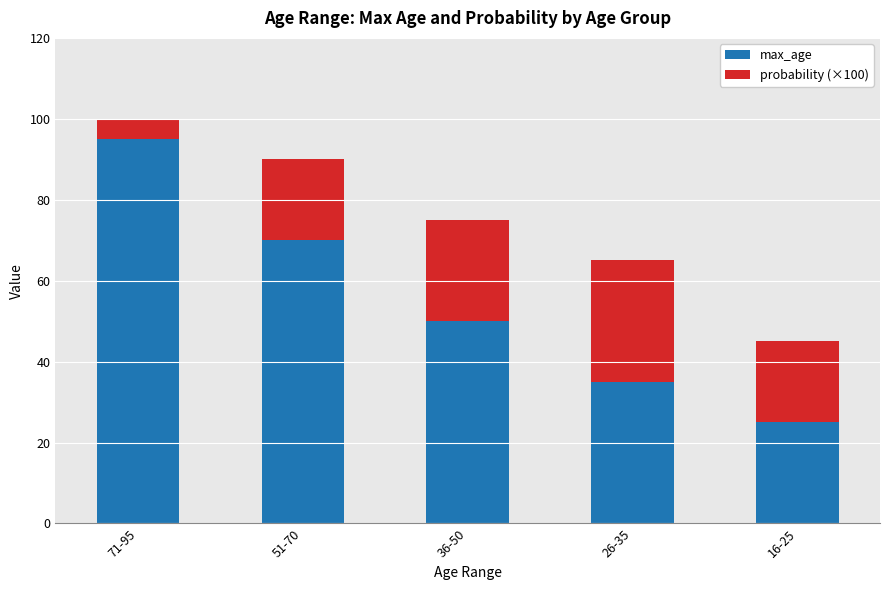

What is the value of the max_age bar at the 4th from the left?

35